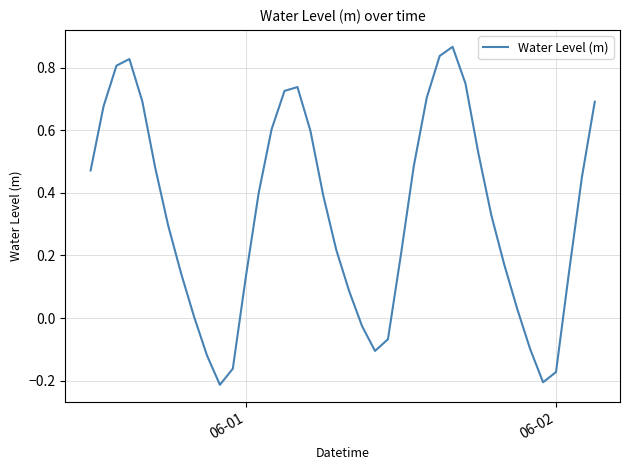

What is the difference between the maximum and minimum values?

1.1